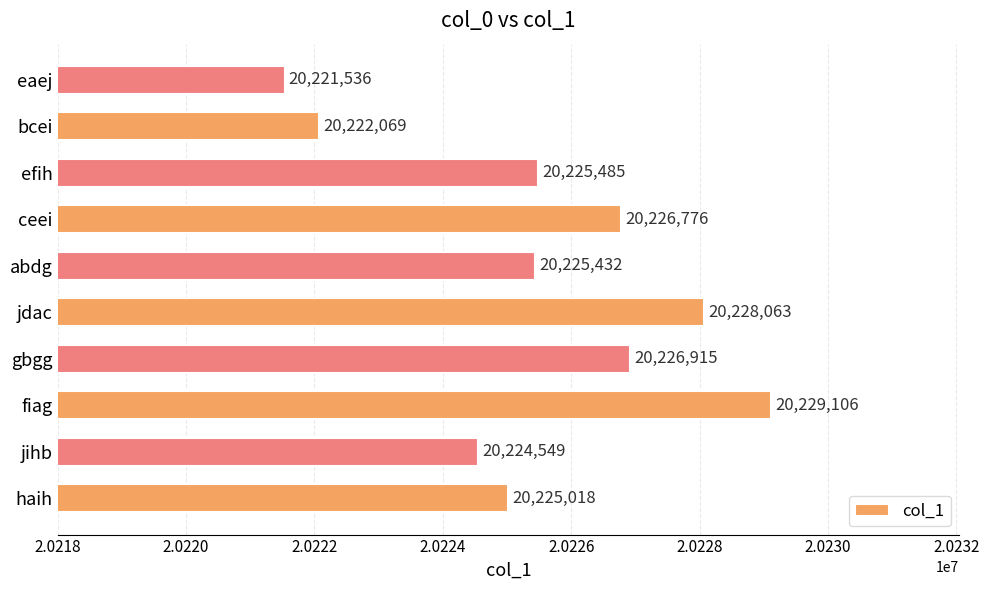

Which has a higher value, efih or ceei?

ceei